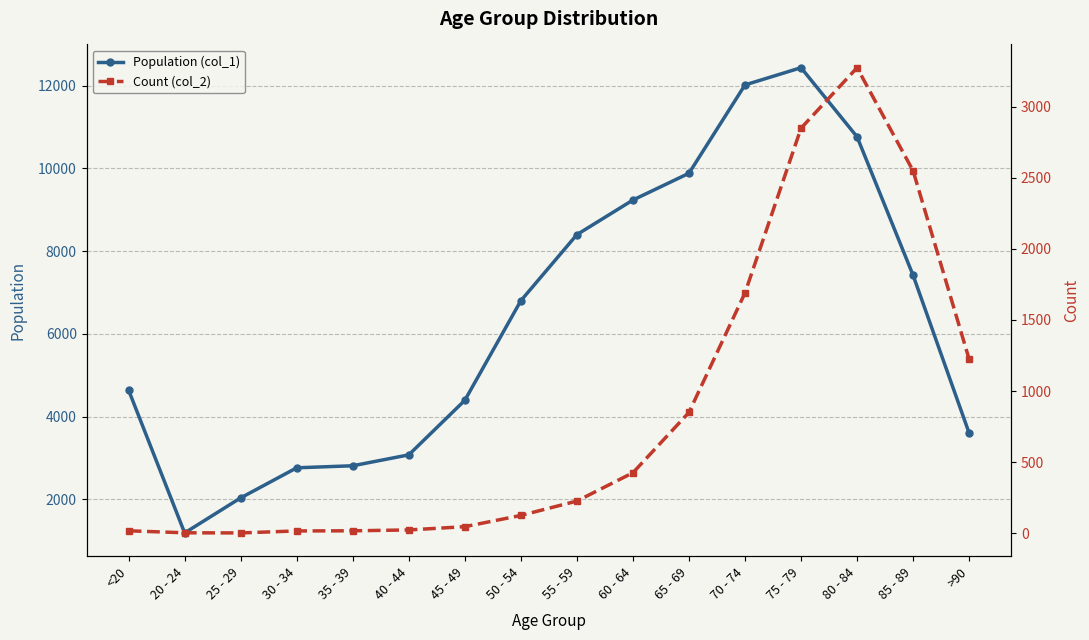

Which series changed the most between <20 and 20 - 24?

Population (col_1)